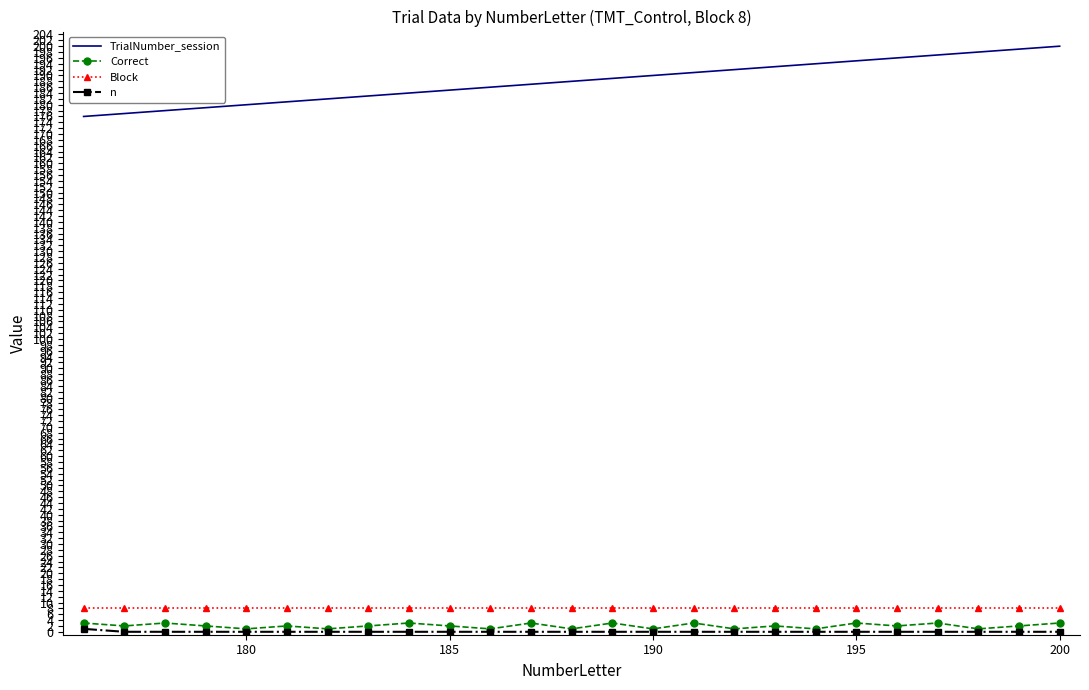

What is the greatest value displayed?

200